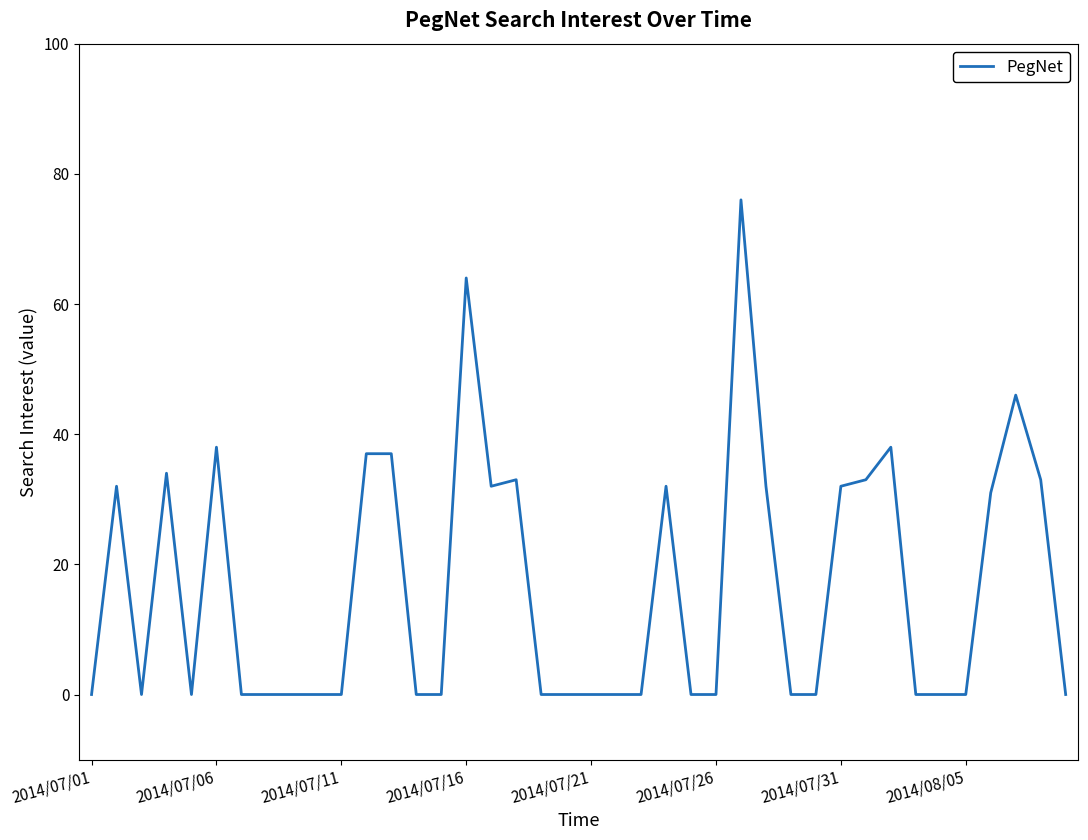

What is the difference between the maximum and minimum values?

76